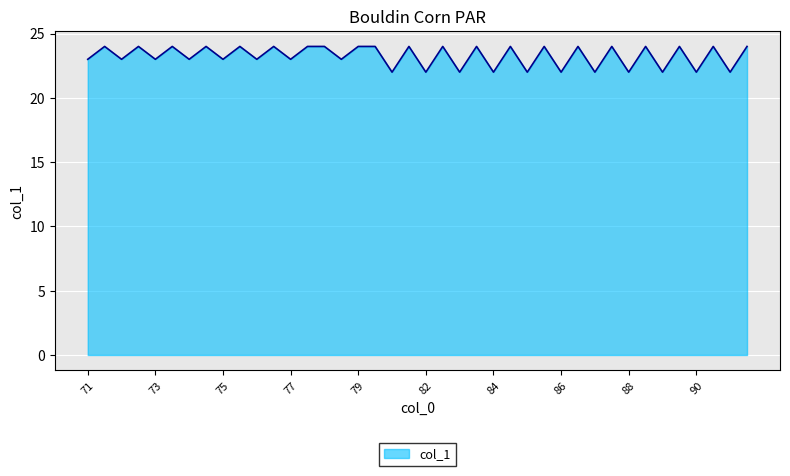

What is the smallest value displayed?

22